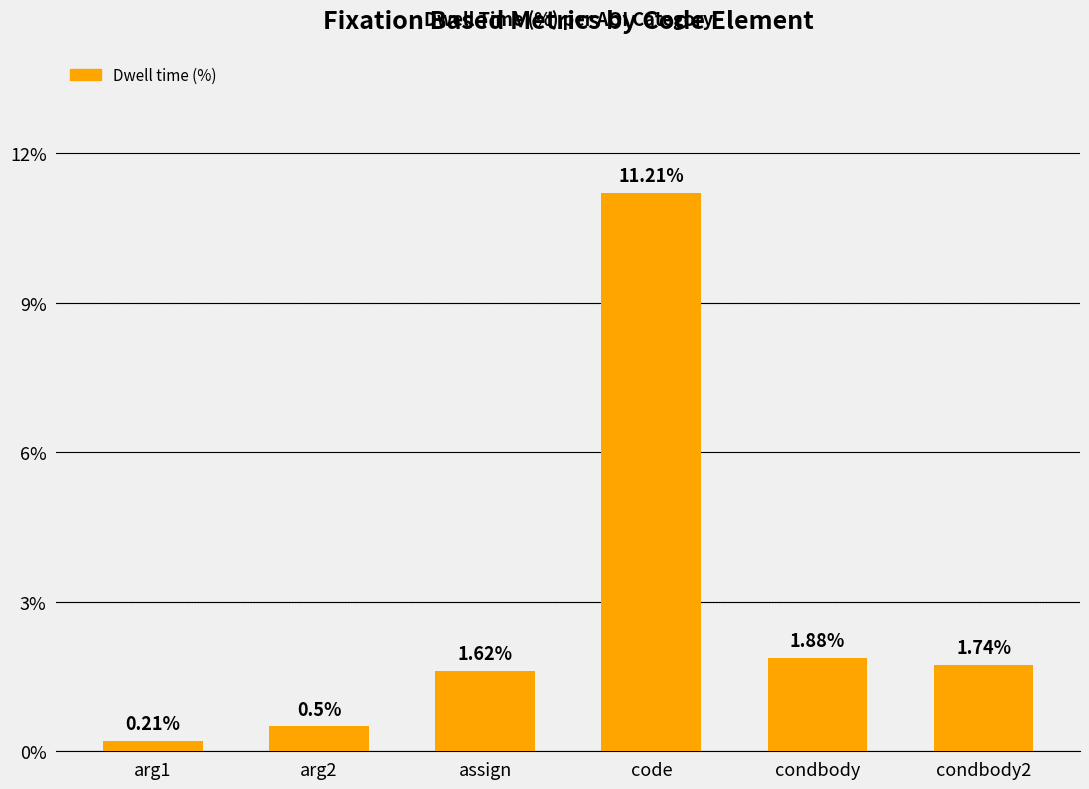

What is the change in value from arg2 to condbody?

+1.4